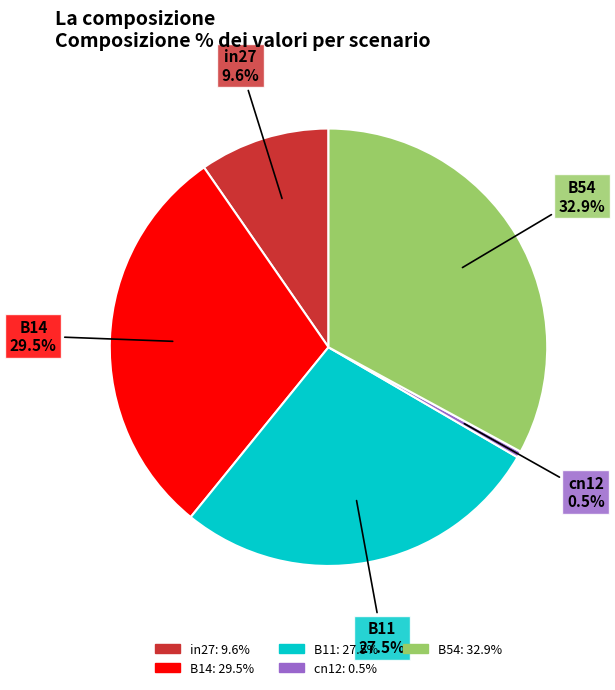

To the nearest percent, what is the difference between the largest and smallest slice percentages?

32%